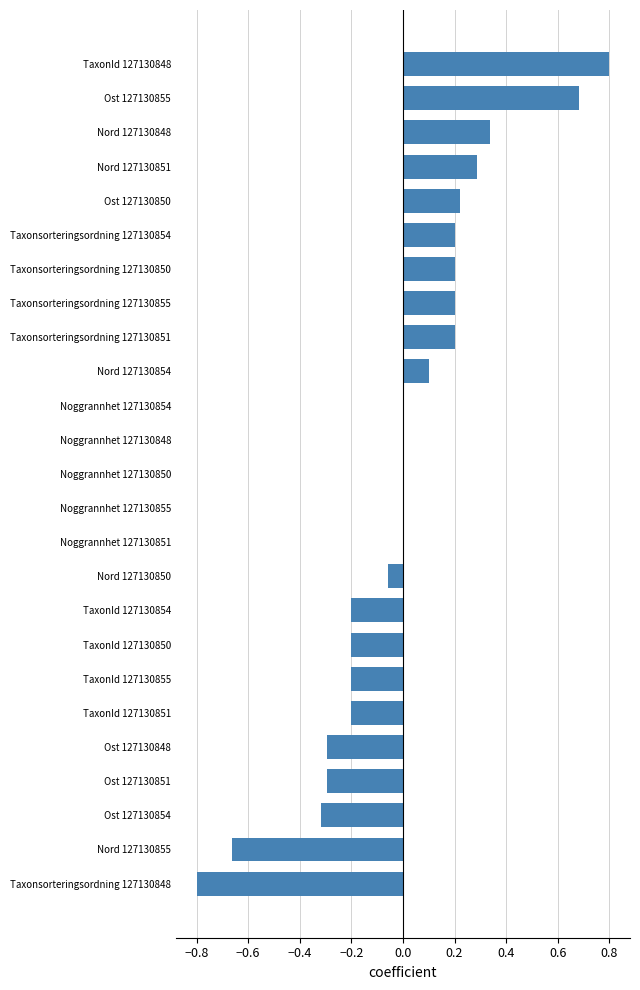

What is the greatest value displayed?

0.8